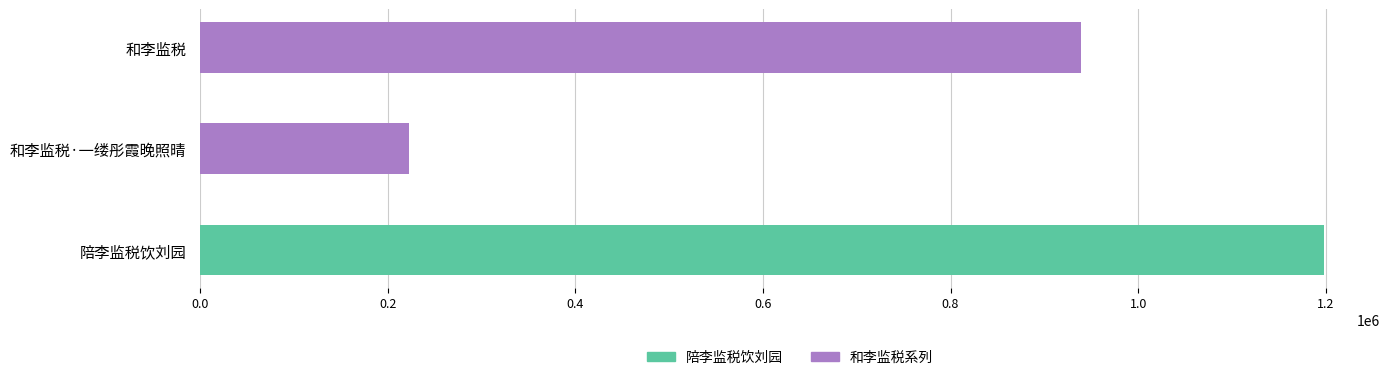

How many bars are there in total?

3